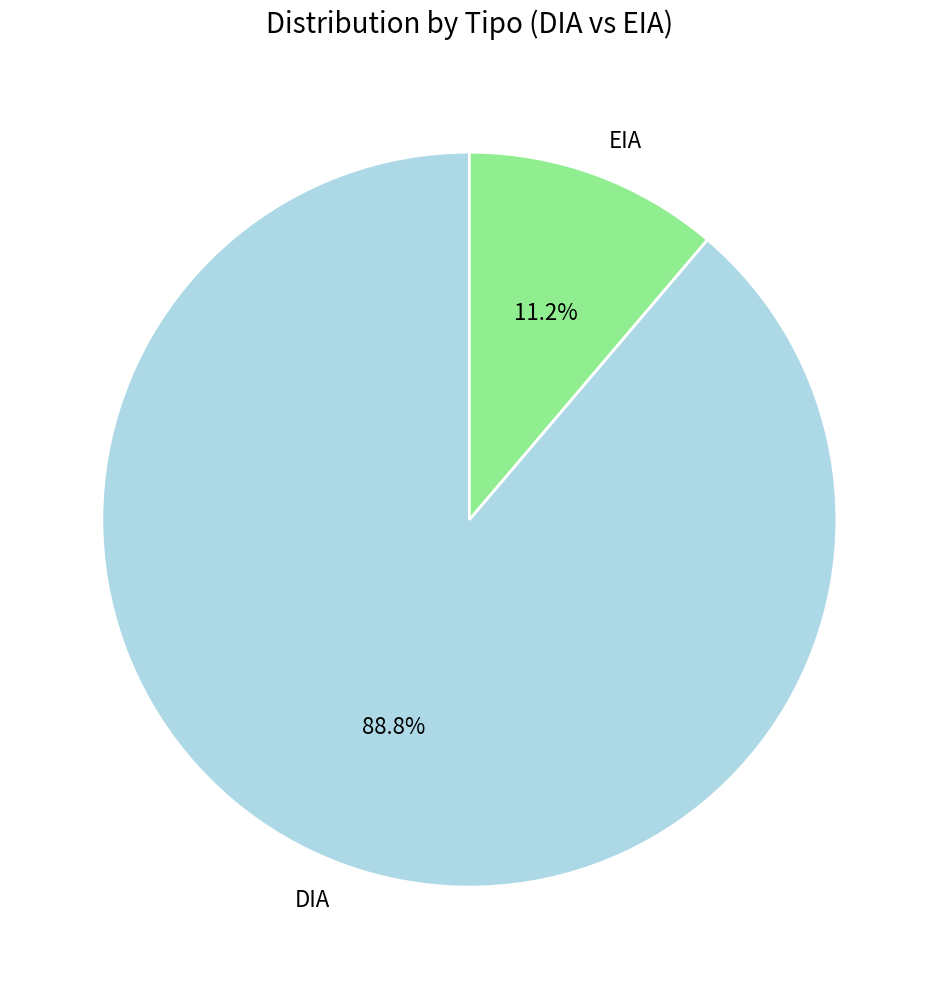

To the nearest percent, what percentage of the pie is DIA?

89%